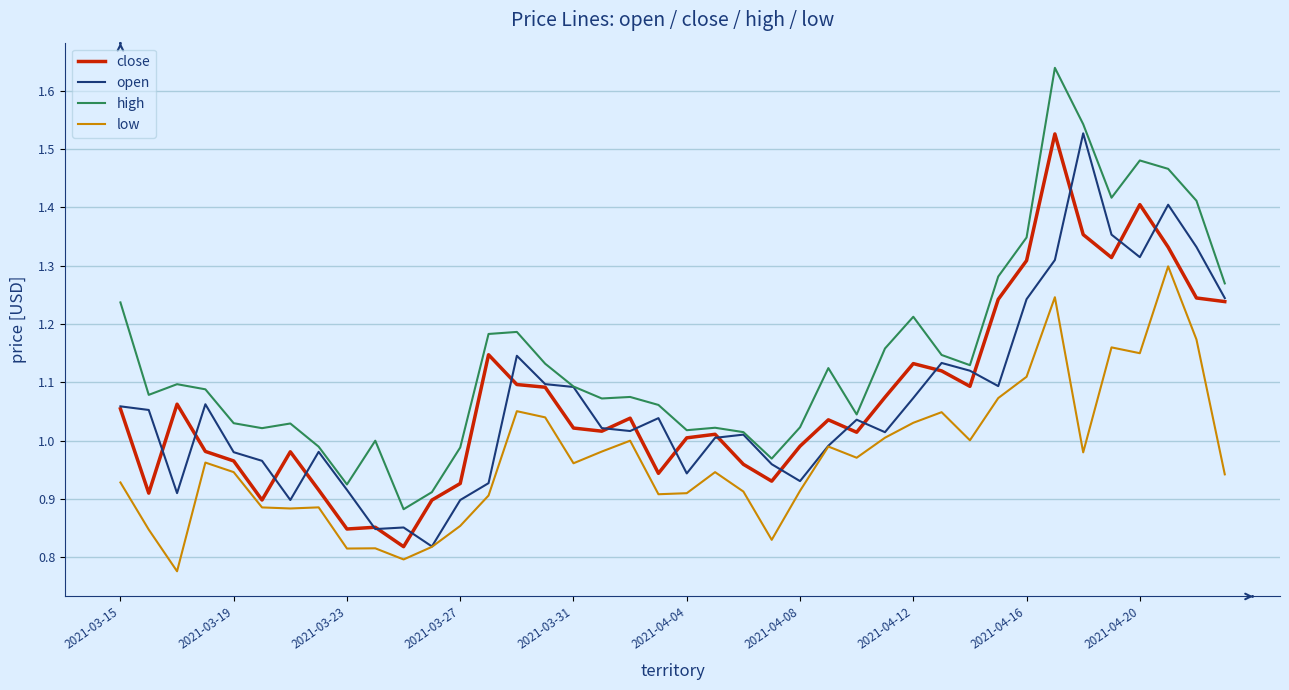

Which series has the largest total across all categories?

high